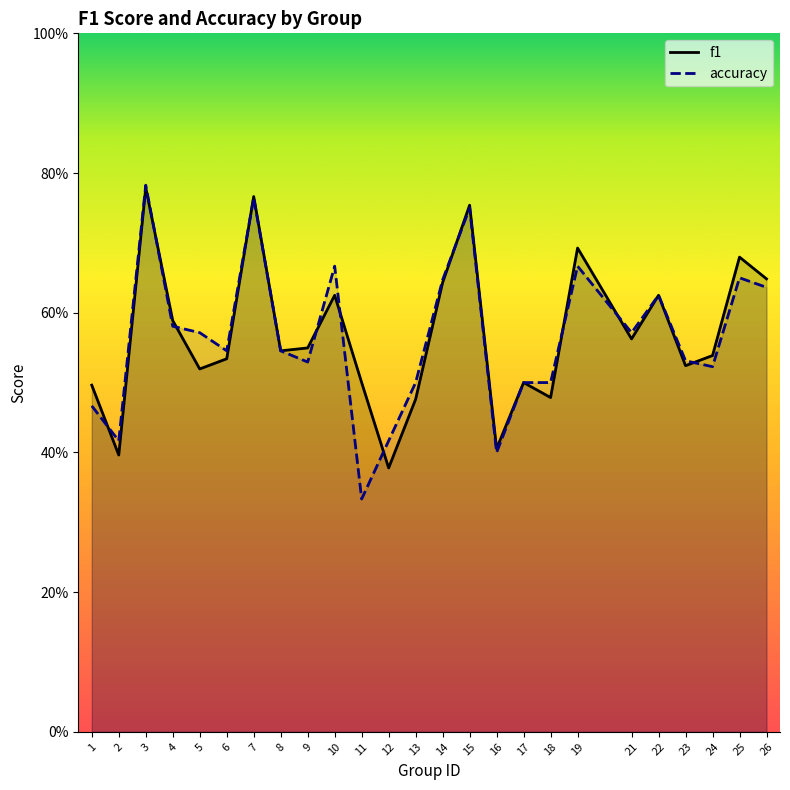

Reading left to right, what are all the values shown in this chart?

f1: 0.5	0.4	0.8	0.6	0.5	0.5	0.8	0.5	0.5	0.6	0.5	0.4	0.5	0.6	0.8	0.4	0.5	0.5	0.7	0.6	0.6	0.5	0.5	0.7	0.6
accuracy: 0.5	0.4	0.8	0.6	0.6	0.5	0.8	0.5	0.5	0.7	0.3	0.4	0.5	0.6	0.8	0.4	0.5	0.5	0.7	0.6	0.6	0.5	0.5	0.7	0.6